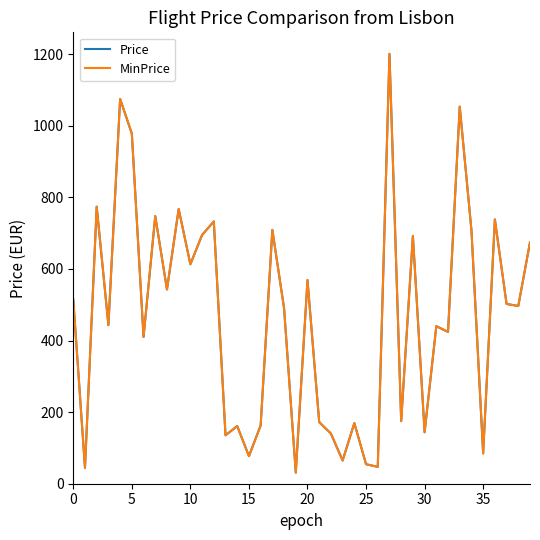

Does the chart have visible grid lines?

No